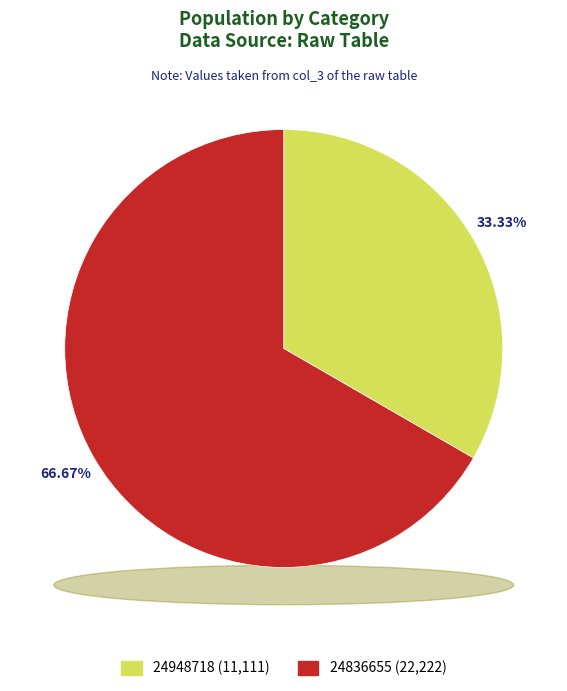

Count the number of slices in the pie.

2